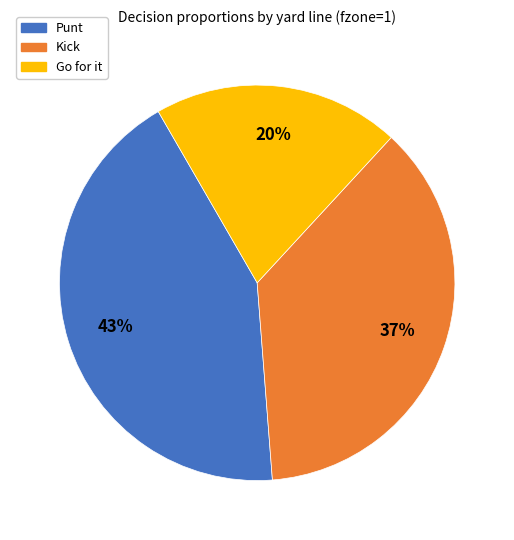

Count the number of slices in the pie.

3